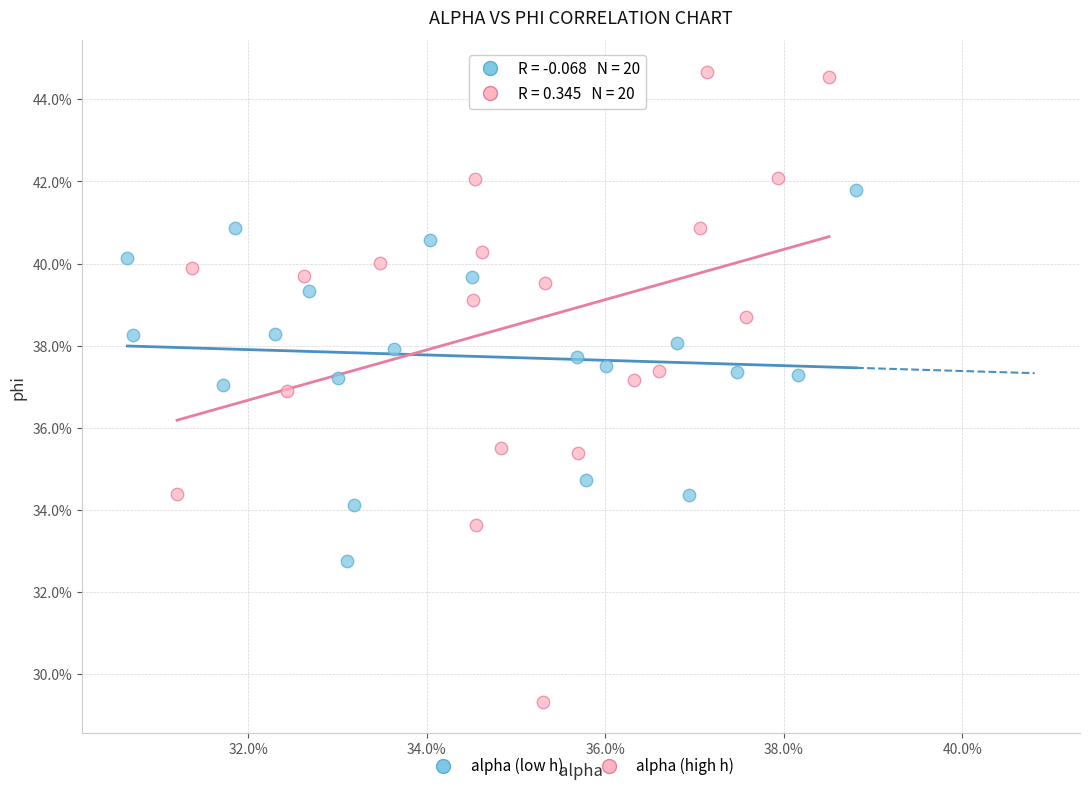

Which series reaches the maximum Y coordinate?

alpha (high h)